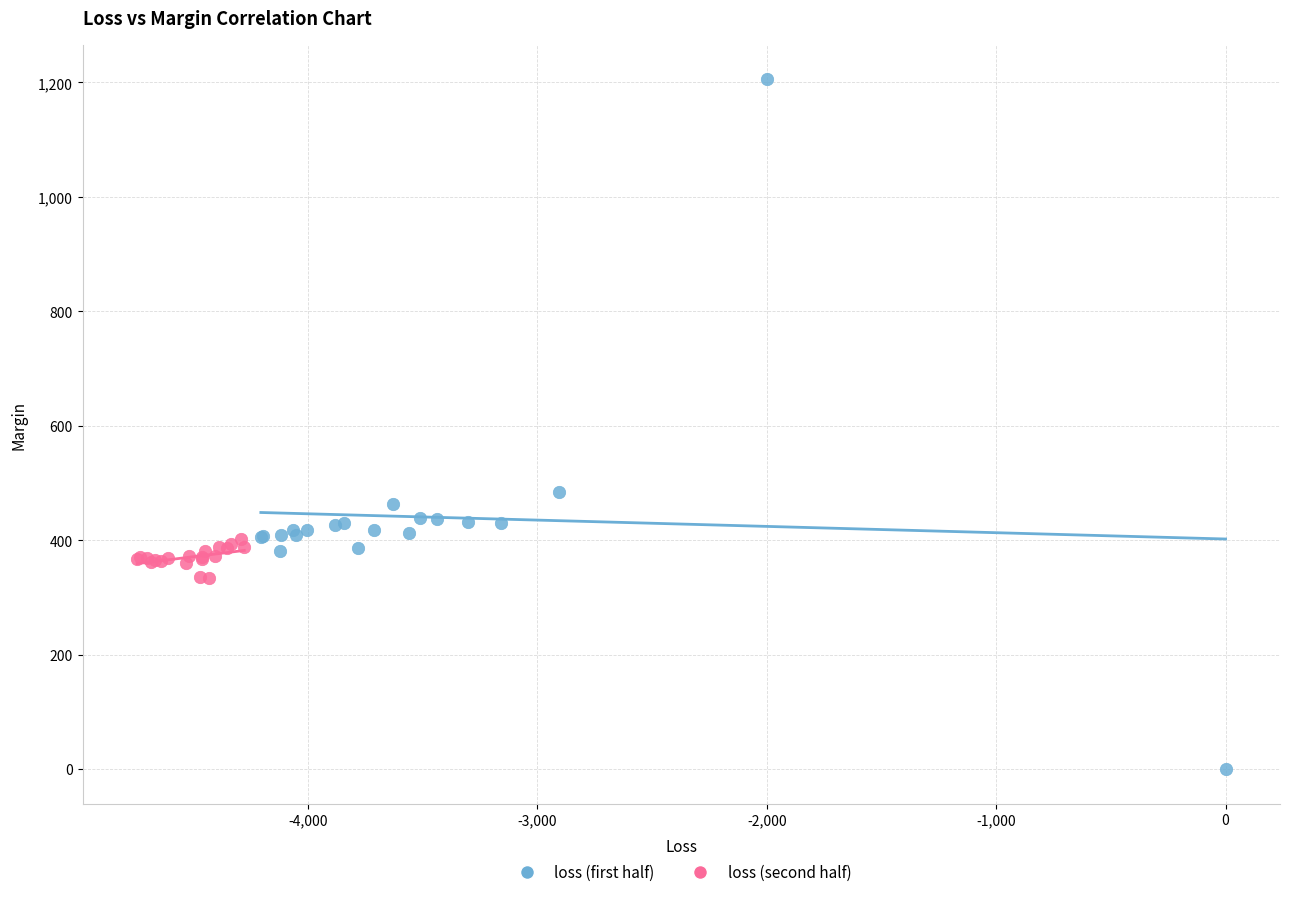

Which series reaches the minimum Y coordinate?

loss (first half)